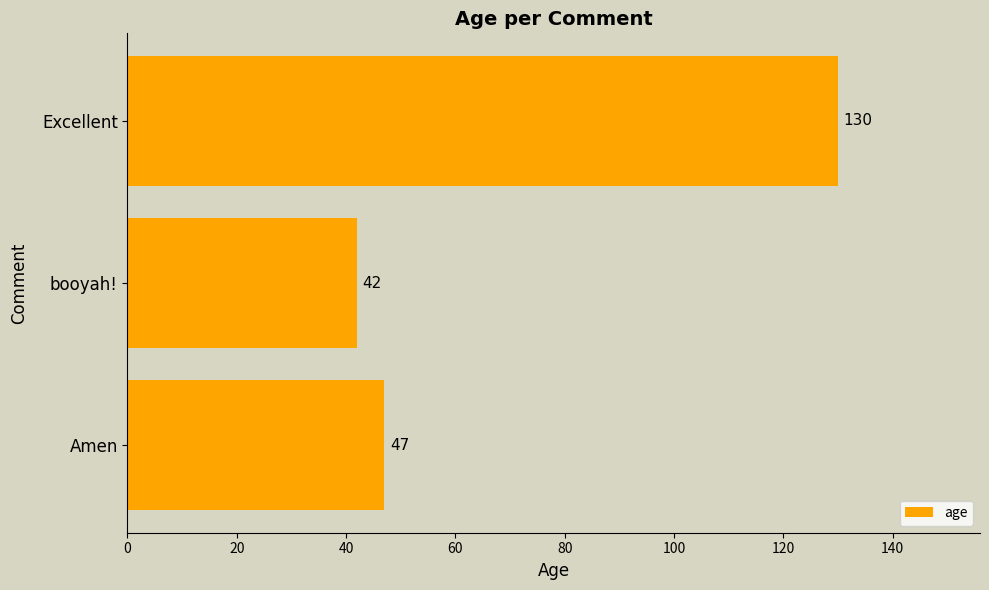

Reading top to bottom, extract all data points from this chart.

Excellent=130	booyah!=42	Amen=47